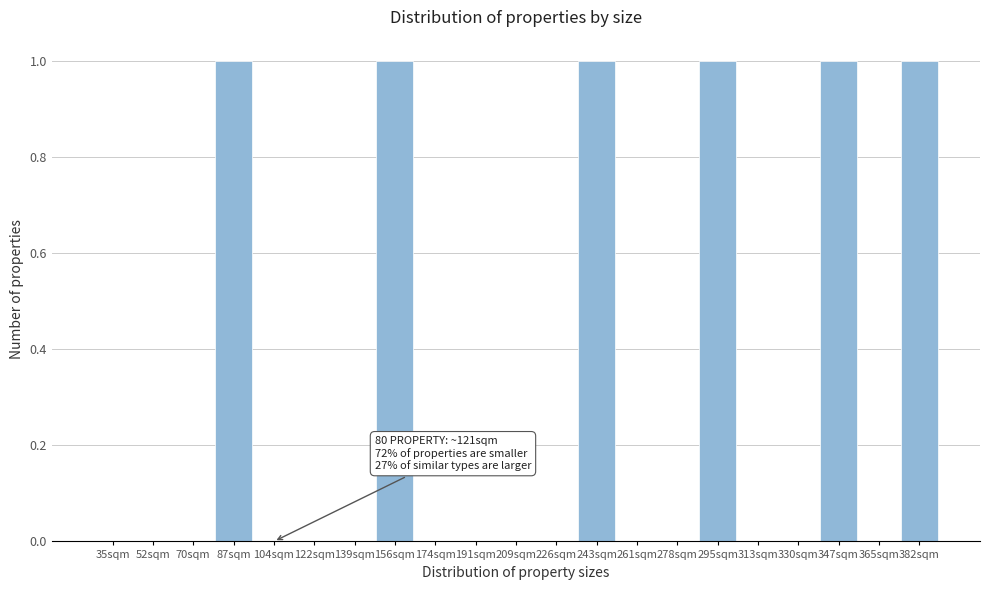

Reading left to right, extract all data points from this chart.

35sqm=0	52sqm=0	70sqm=0	87sqm=1	104sqm=0	122sqm=0	139sqm=0	156sqm=1	174sqm=0	191sqm=0	209sqm=0	226sqm=0	243sqm=1	261sqm=0	278sqm=0	295sqm=1	313sqm=0	330sqm=0	347sqm=1	365sqm=0	382sqm=1